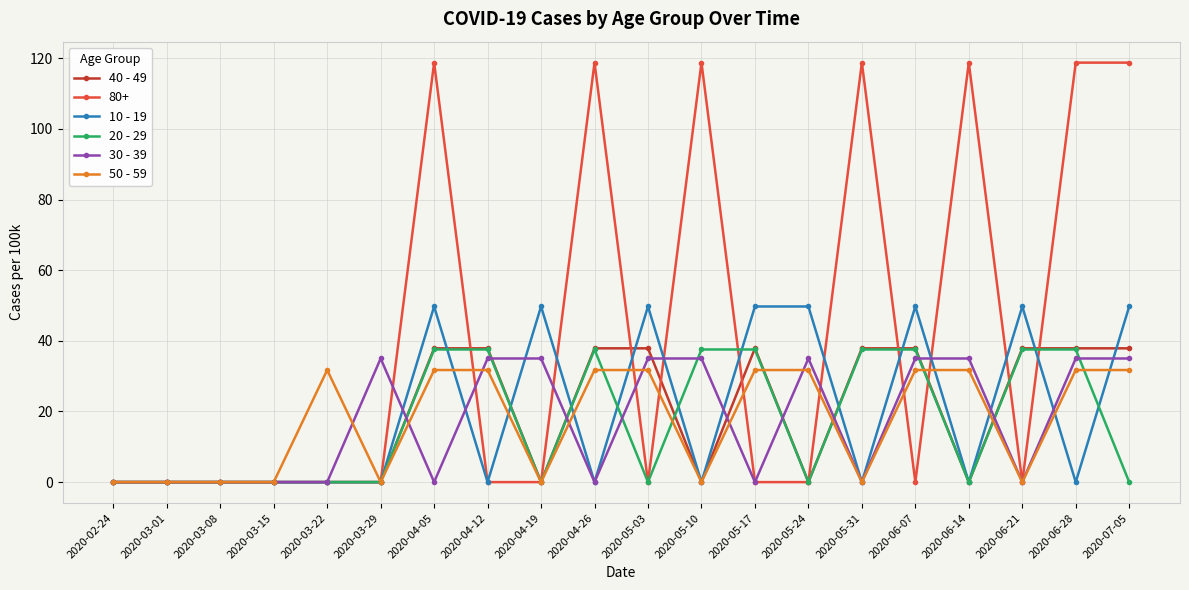

Is it true that 50 - 59 equals 0.0 at 2020-06-21?

True